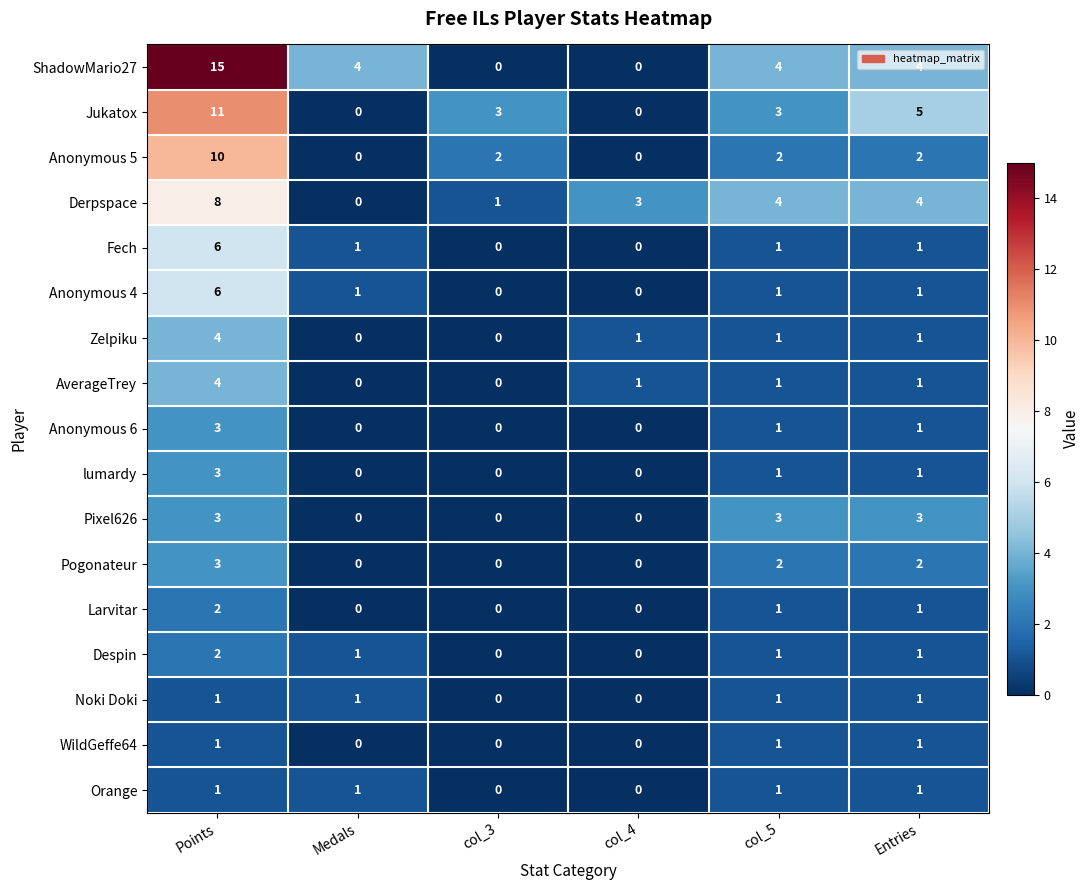

Between Medals and col_4, which series saw the biggest shift?

ShadowMario27